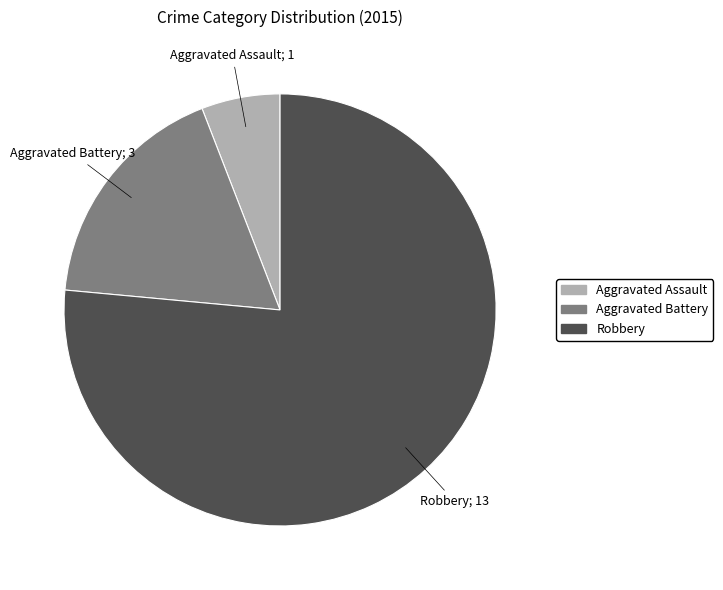

Which has a higher value, Aggravated Battery or Robbery?

Robbery